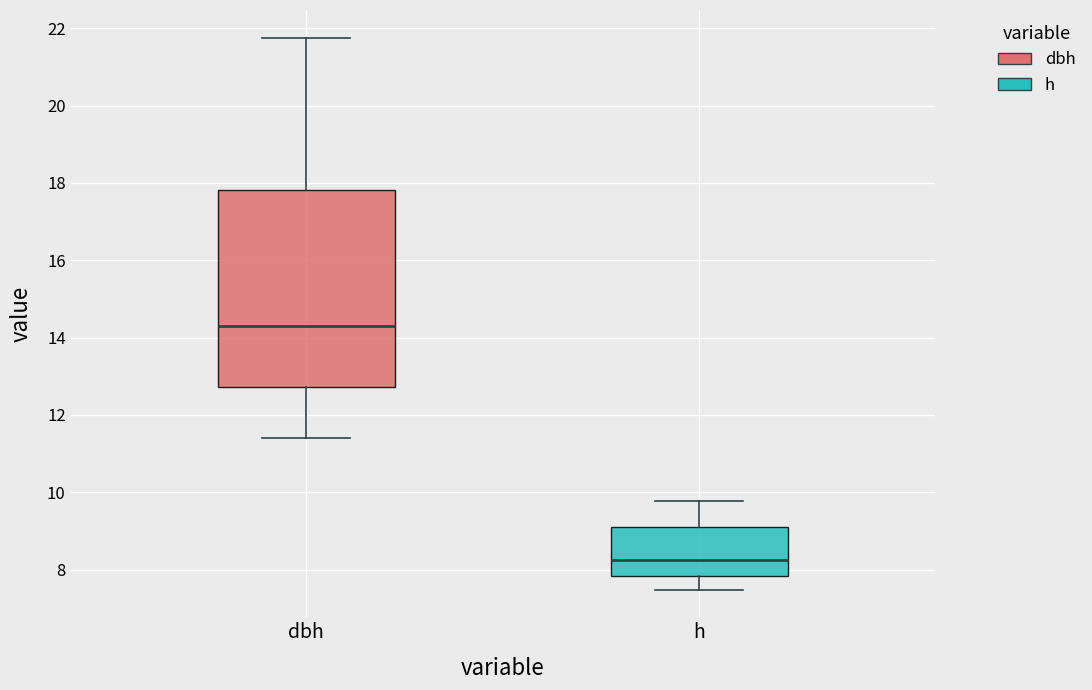

Reading left to right, read every box against the y-axis: the position of its median line, the range the box covers, and the ends of its whiskers. The values are not printed on the chart, so give them approximately, as read against the axis.

dbh: median 14.4, box 12.8 to 17.8, whiskers 11.4 to 21.8
h: median 8.2, box 7.8 to 9.2, whiskers 7.4 to 9.8